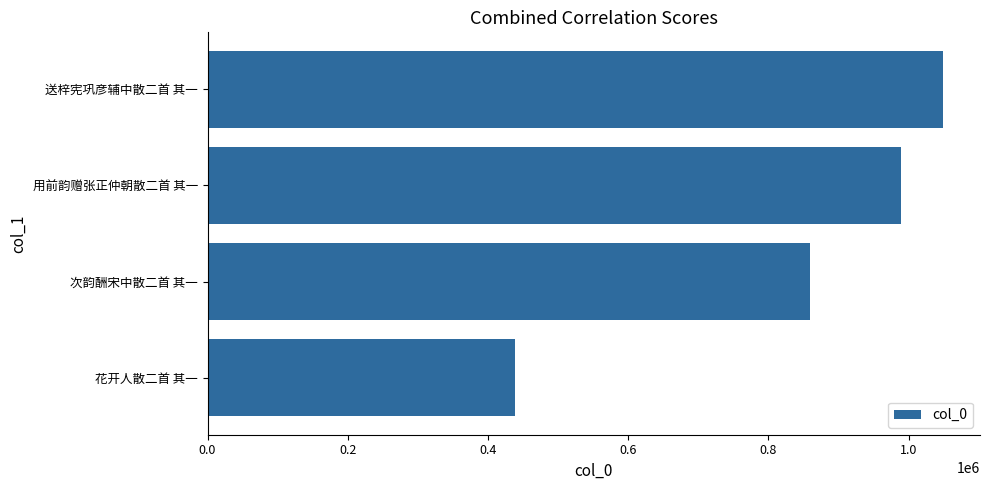

What is the difference between the maximum and minimum values?

611525